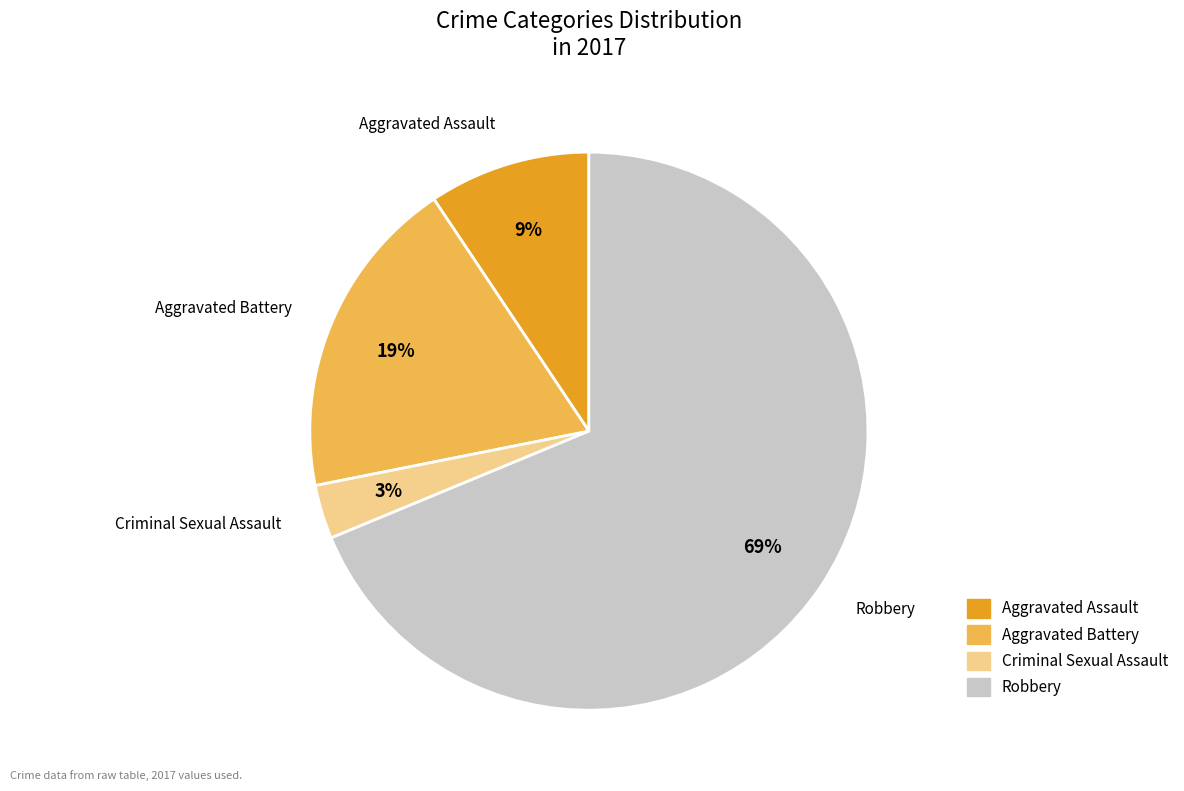

Count the number of slices in the pie.

4